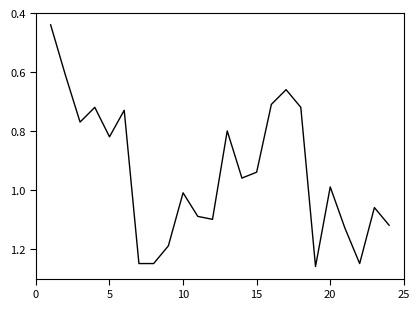

How many lines are shown in the chart?

1